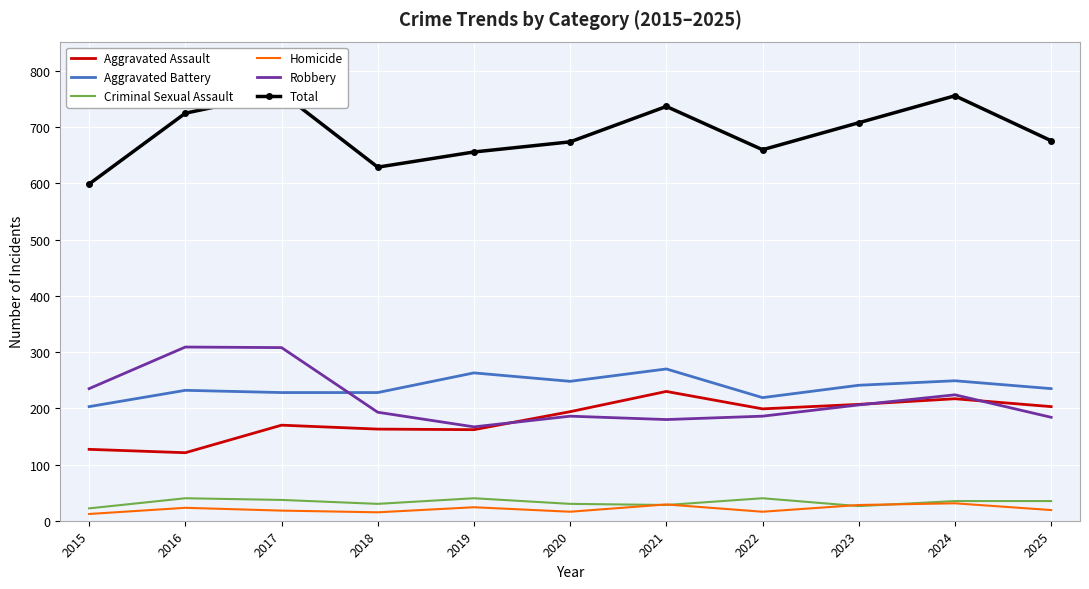

Reading left to right, extract all data points from this chart.

Aggravated Assault: 2015=127	2016=121	2017=170	2018=163	2019=162	2020=194	2021=230	2022=199	2023=207	2024=217	2025=203
Aggravated Battery: 2015=203	2016=232	2017=228	2018=228	2019=263	2020=248	2021=270	2022=219	2023=241	2024=249	2025=235
Criminal Sexual Assault: 2015=22	2016=40	2017=37	2018=30	2019=40	2020=30	2021=28	2022=40	2023=26	2024=35	2025=35
Homicide: 2015=12	2016=23	2017=18	2018=15	2019=24	2020=16	2021=29	2022=16	2023=28	2024=31	2025=19
Robbery: 2015=235	2016=309	2017=308	2018=193	2019=167	2020=186	2021=180	2022=186	2023=206	2024=224	2025=184
Total: 2015=599	2016=725	2017=761	2018=629	2019=656	2020=674	2021=737	2022=660	2023=708	2024=756	2025=676